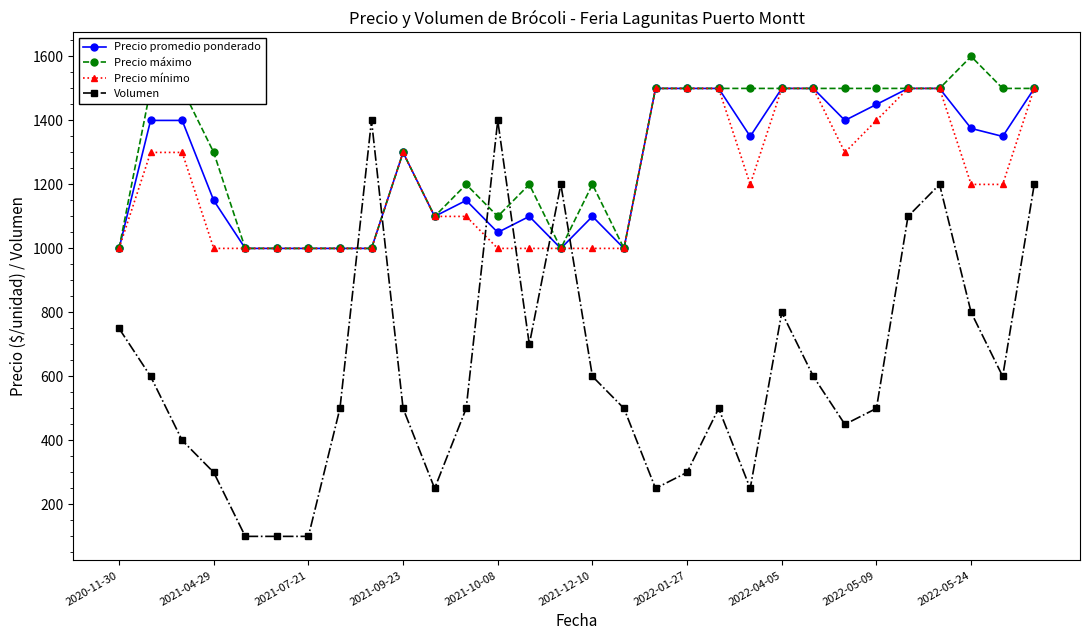

What is the average value of the Volumen series?

615